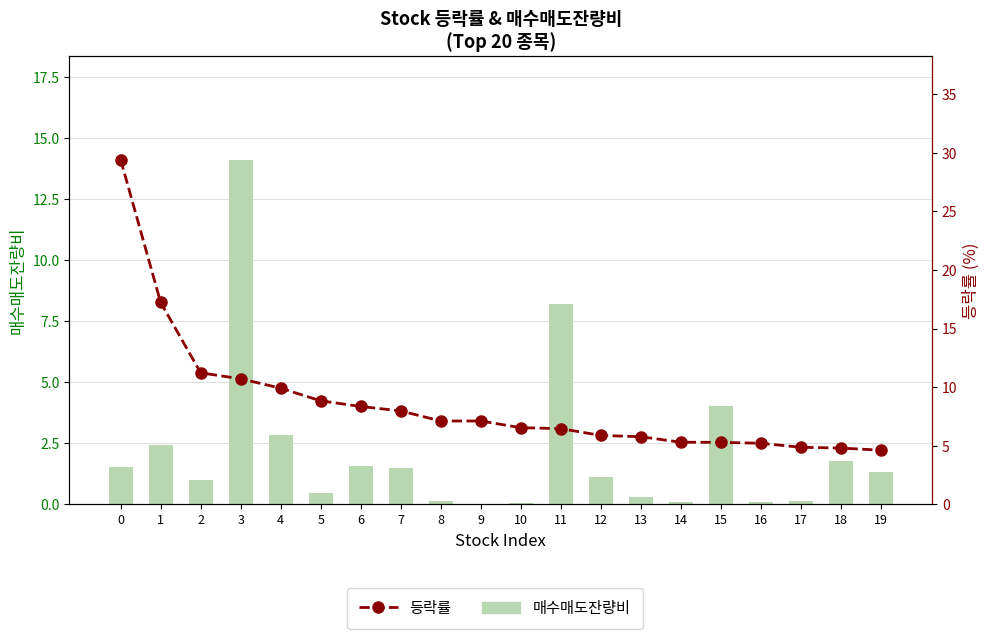

Reading left to right, transcribe all the data shown in this chart.

매수매도잔량비: 1.5	2.4	1.0	14.1	2.9	0.5	1.6	1.5	0.1	0.0	0.1	8.2	1.1	0.3	0.1	4.0	0.1	0.1	1.8	1.3
등락률: 29.4	17.2	11.2	10.7	9.9	8.8	8.3	8.0	7.1	7.1	6.5	6.5	5.9	5.8	5.3	5.3	5.2	4.9	4.8	4.6